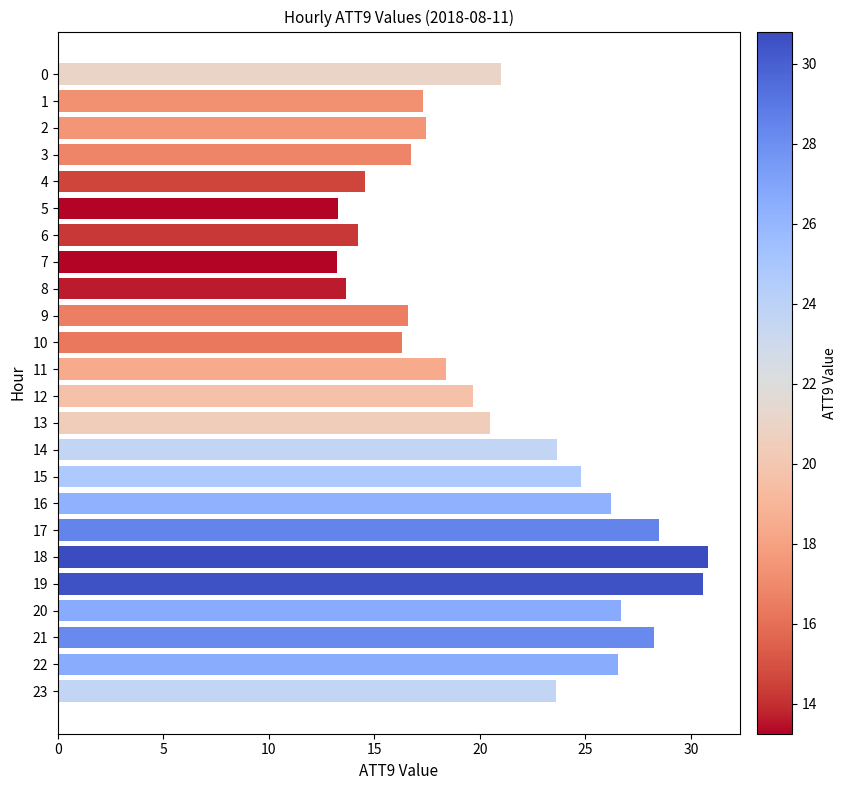

What is the smallest value displayed?

13.3